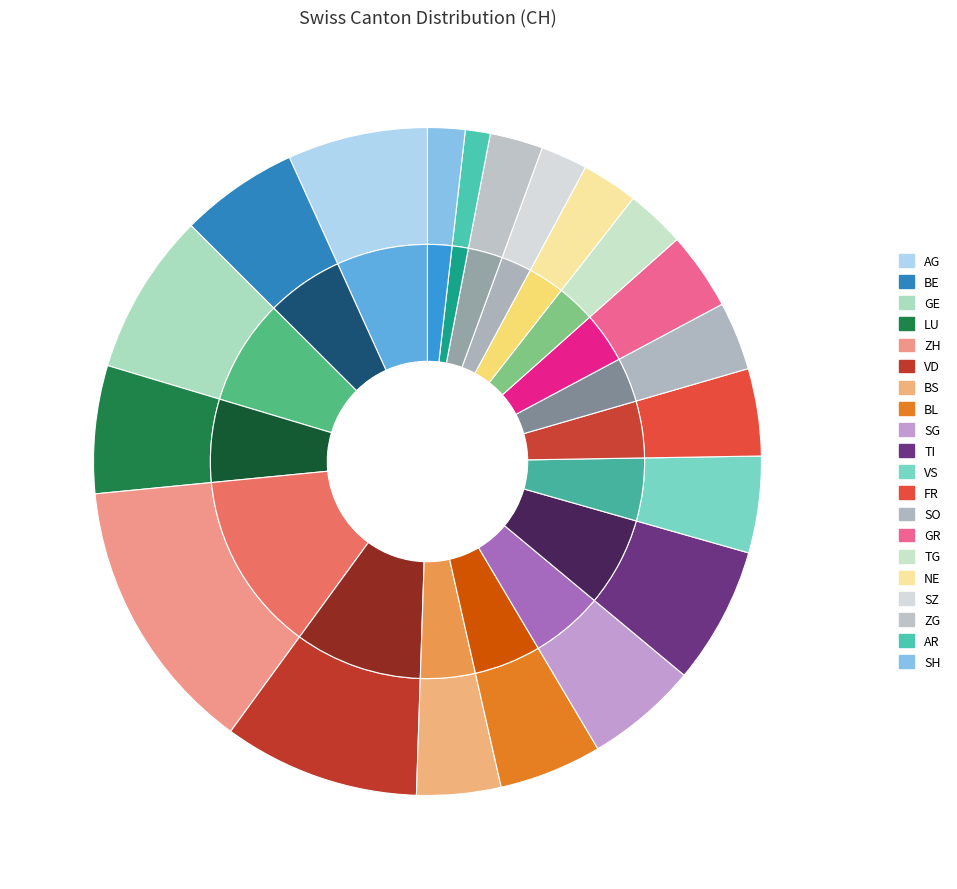

What percentage do AG and LU together represent?

13.0%